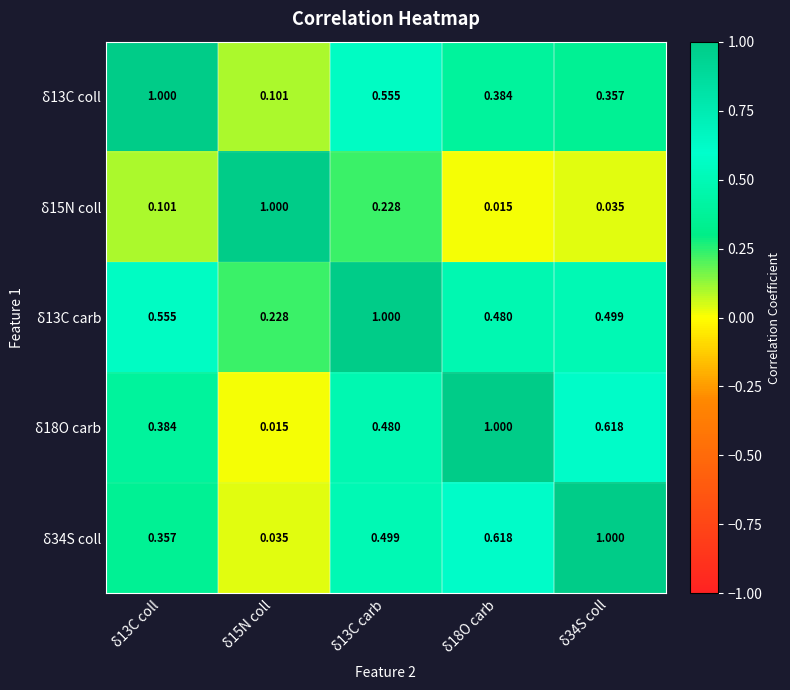

Is the value of δ13C carb at δ34S coll greater than the value of δ18O carb at δ34S coll?

No